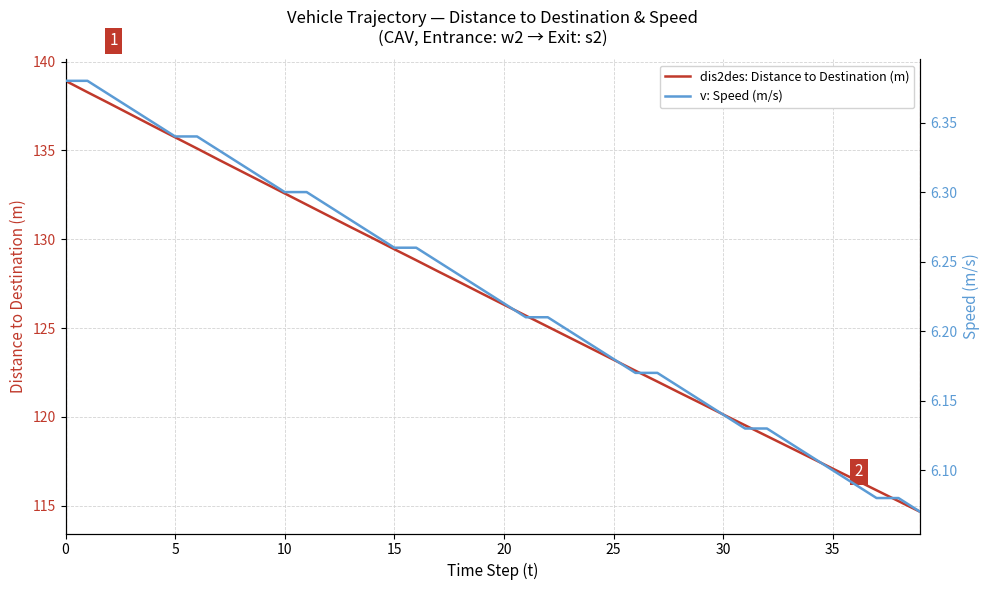

The value of dis2des: Distance to Destination (m) at 5 is 135.7. True or false?

True